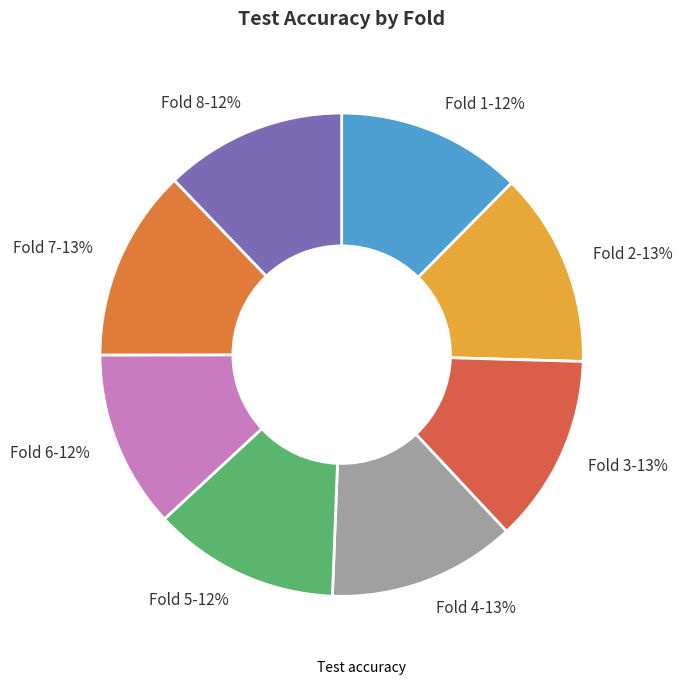

Is there a majority slice in this chart?

No